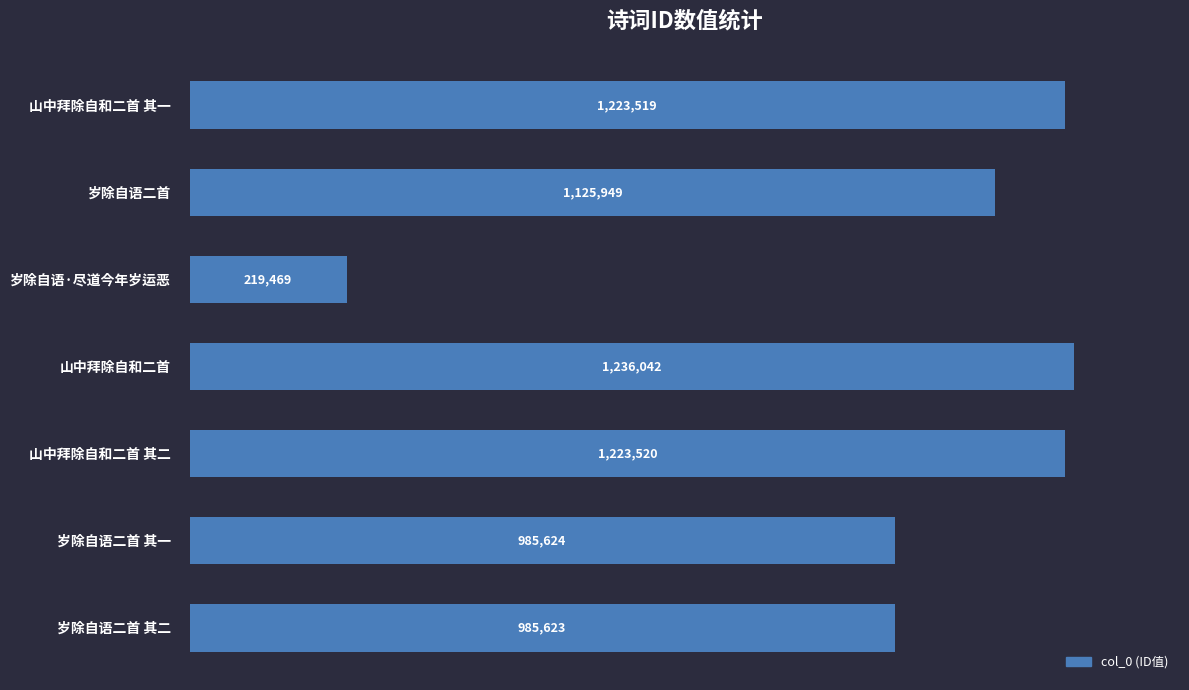

Does the chart contain any negative values?

No